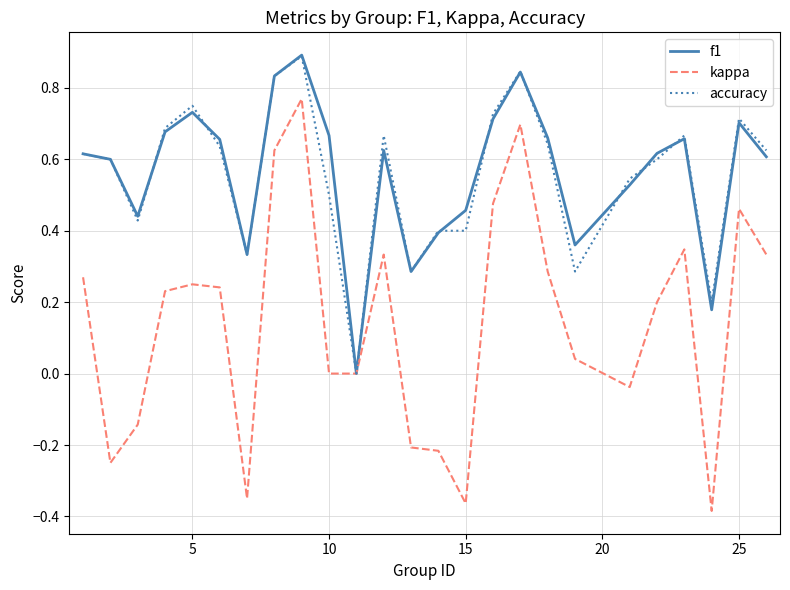

Which series has the largest range (max minus min)?

kappa